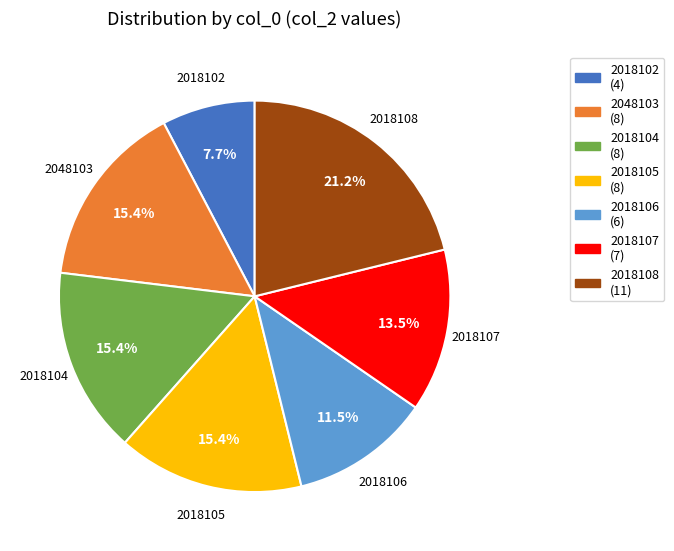

Which slice is the largest?

2018108